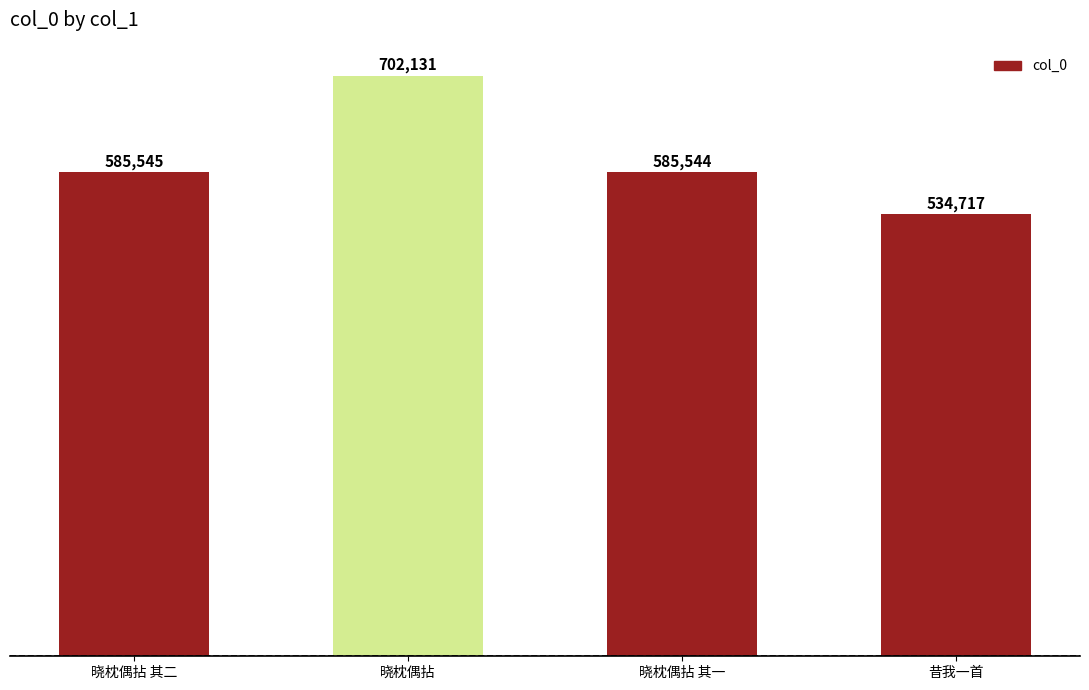

Rank the categories by value from lowest to highest.

昔我一首, 晓枕偶拈 其一, 晓枕偶拈 其二, 晓枕偶拈